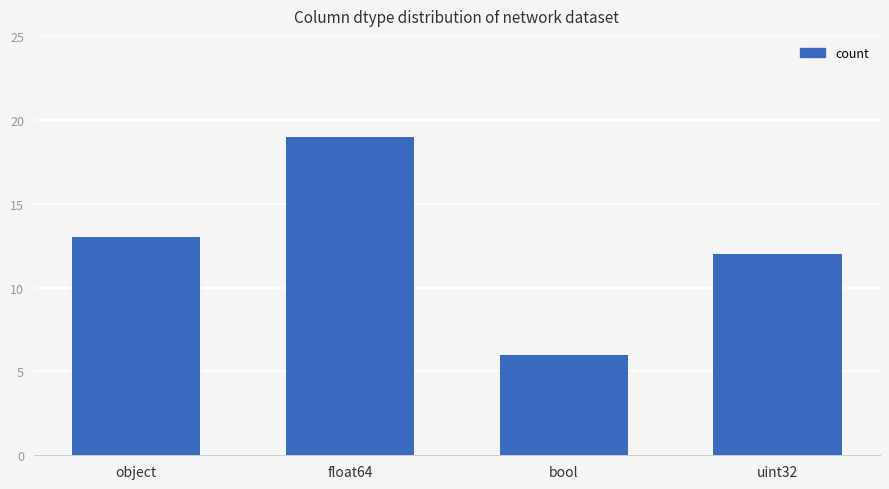

The chart shows a value of 7 at object. True or false?

False